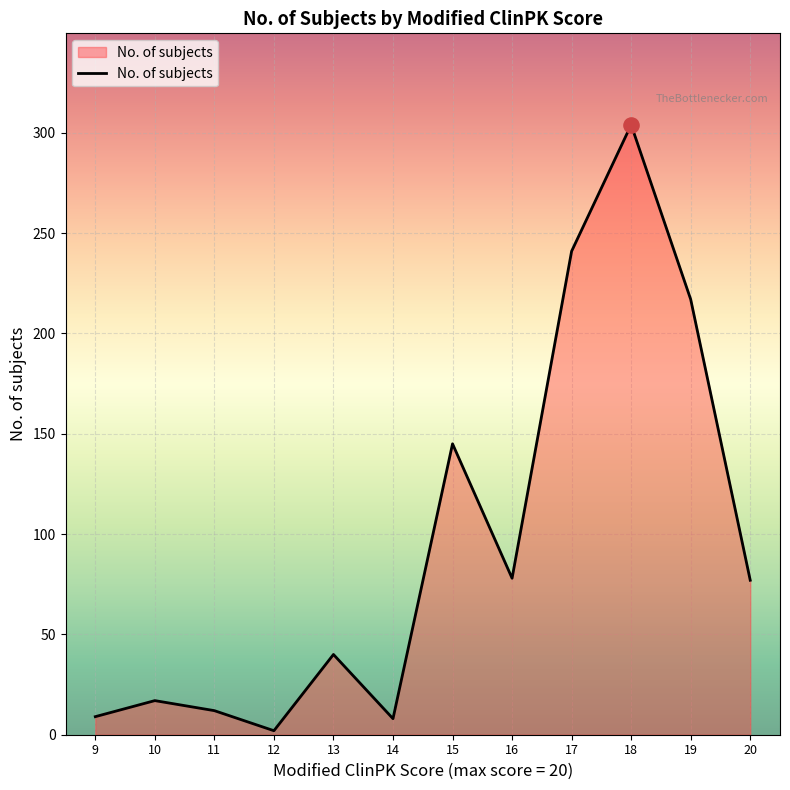

Approximately how many times larger is the value at 19 compared to 10?

12.8